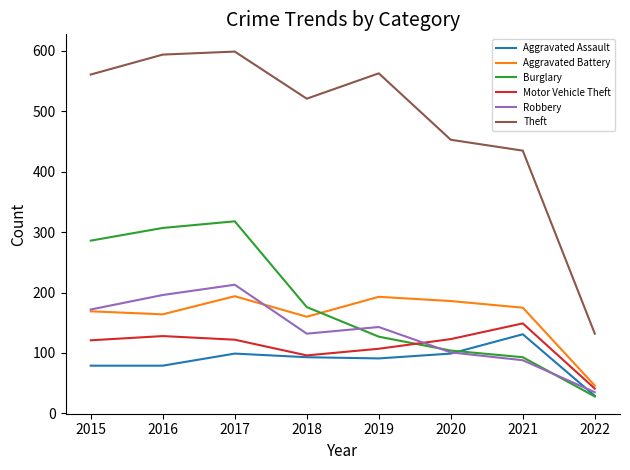

True or false: Burglary and Aggravated Battery intersect in this chart.

True